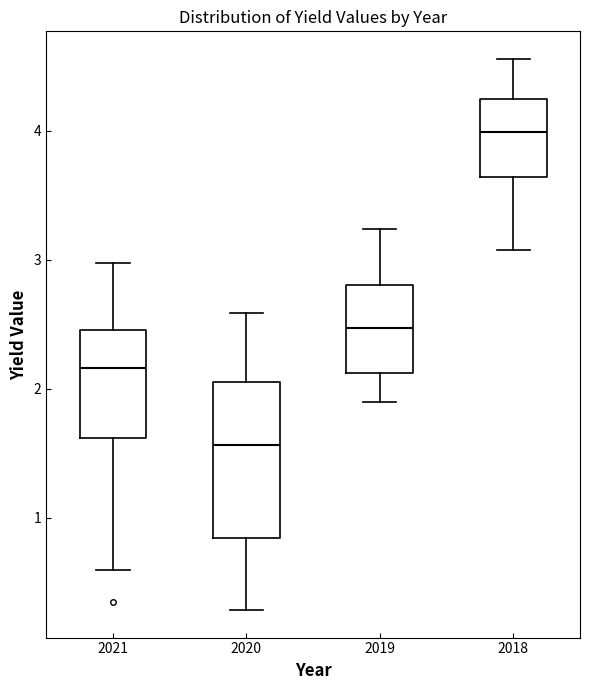

Reading left to right, transcribe this box plot: for each box, give where its median line is, the range the box spans, and where its two whiskers end, as read against the y-axis. The values are not printed on the chart, so give them approximately, as read against the axis.

2021: median 2.2, box 1.6 to 2.5, whiskers 0.6 to 3.0
2020: median 1.6, box 0.8 to 2.1, whiskers 0.3 to 2.6
2019: median 2.5, box 2.1 to 2.8, whiskers 1.9 to 3.2
2018: median 4.0, box 3.6 to 4.2, whiskers 3.1 to 4.6